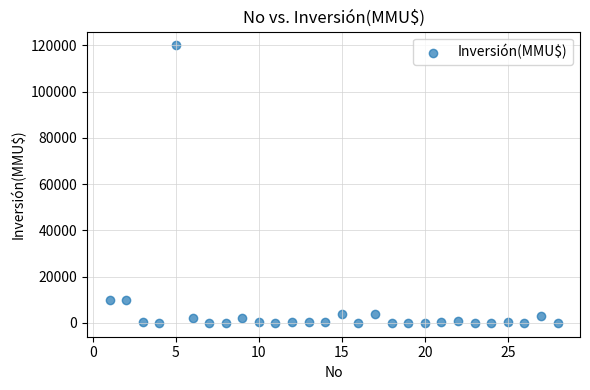

What is the range of Y values (max minus min)?

120000